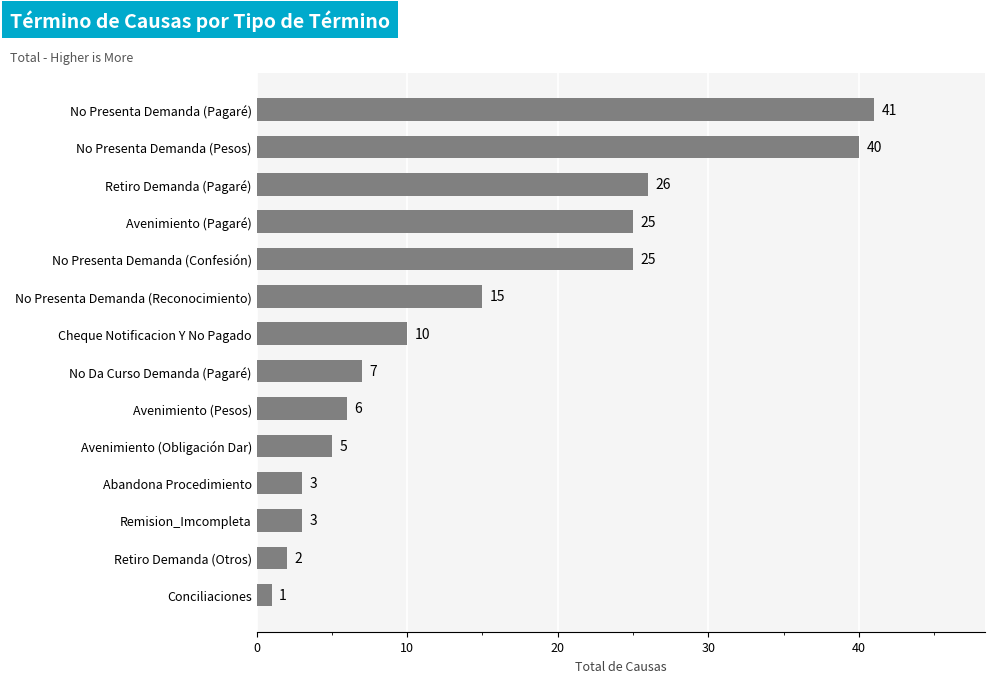

What is the sum of the values at Retiro Demanda (Otros) and No Presenta Demanda (Reconocimiento)?

17